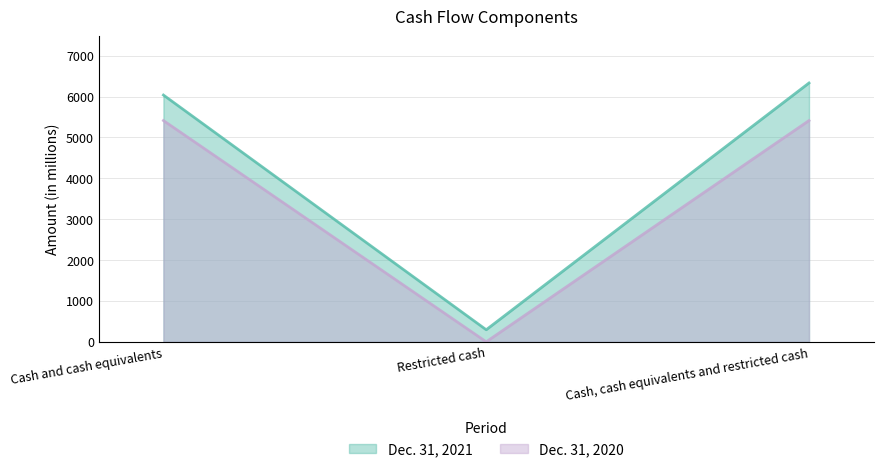

How many data points in Dec. 31, 2020 are less than 5413?

1